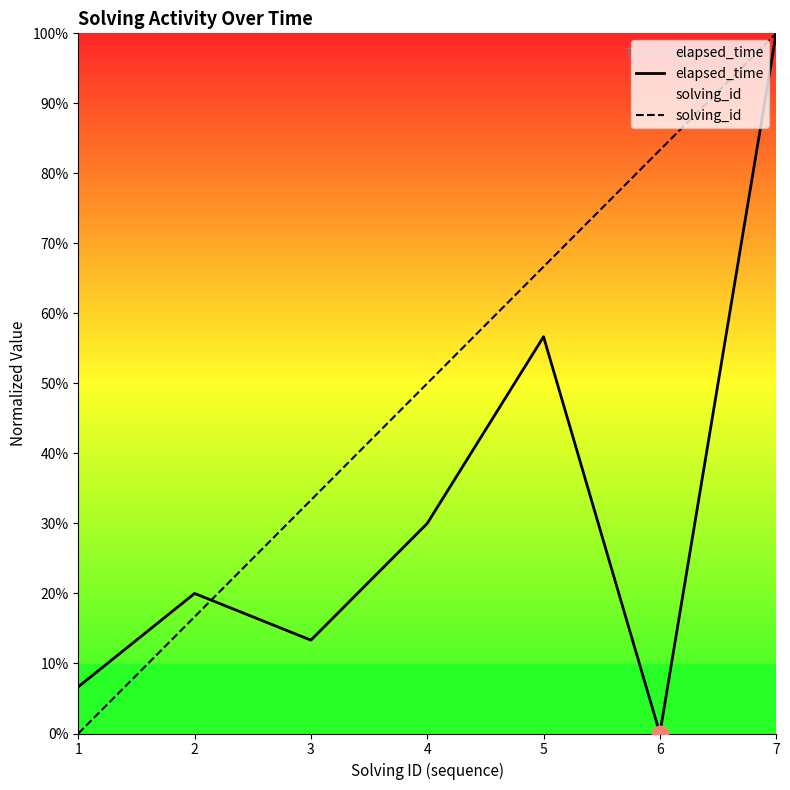

List the series in order of their peak value, lowest first.

elapsed_time, solving_id